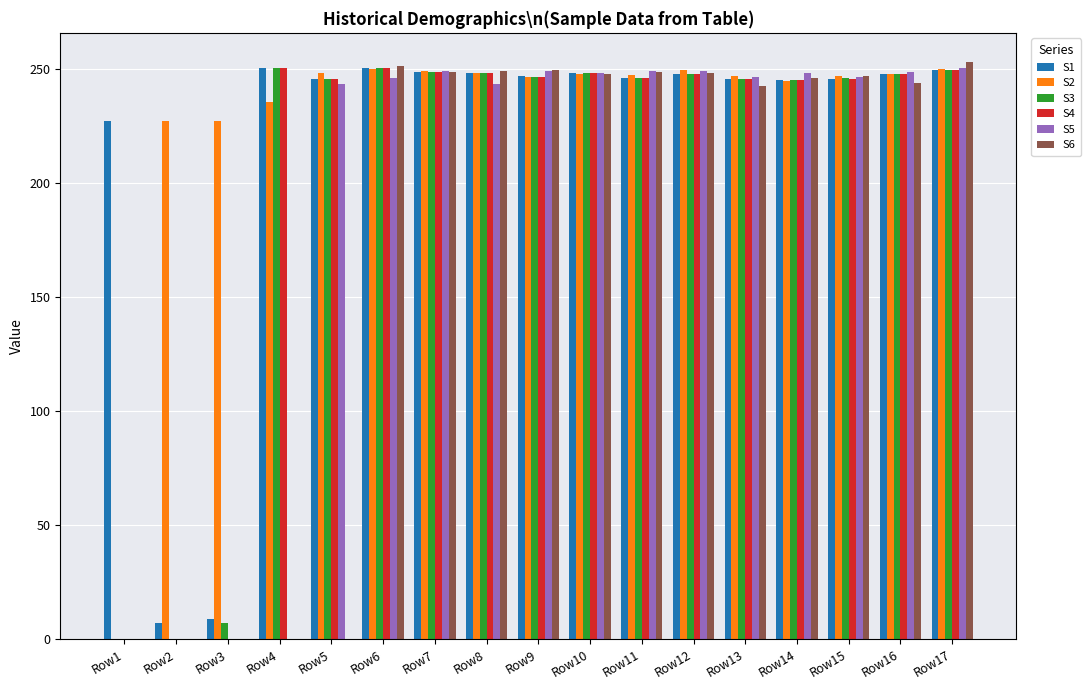

The S3 series shows 247.8 at Row16. True or false?

True